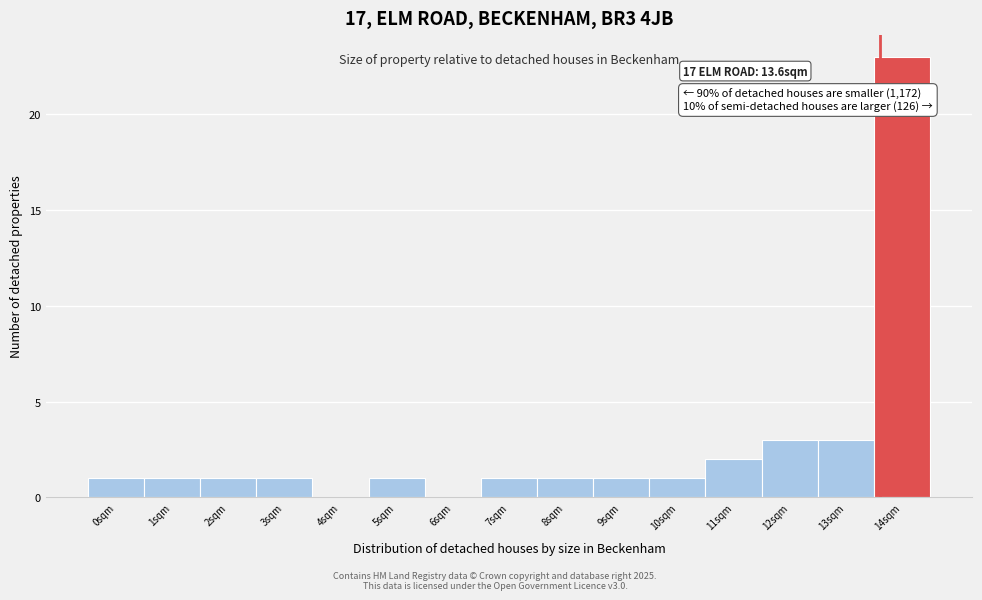

Over which range of the x-axis is the bar tallest?

13.5 to 14.5